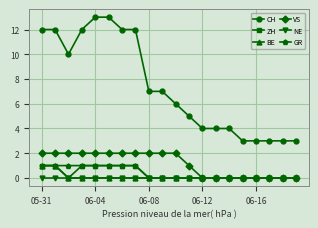

True or false: CH and NE cross at least once.

False